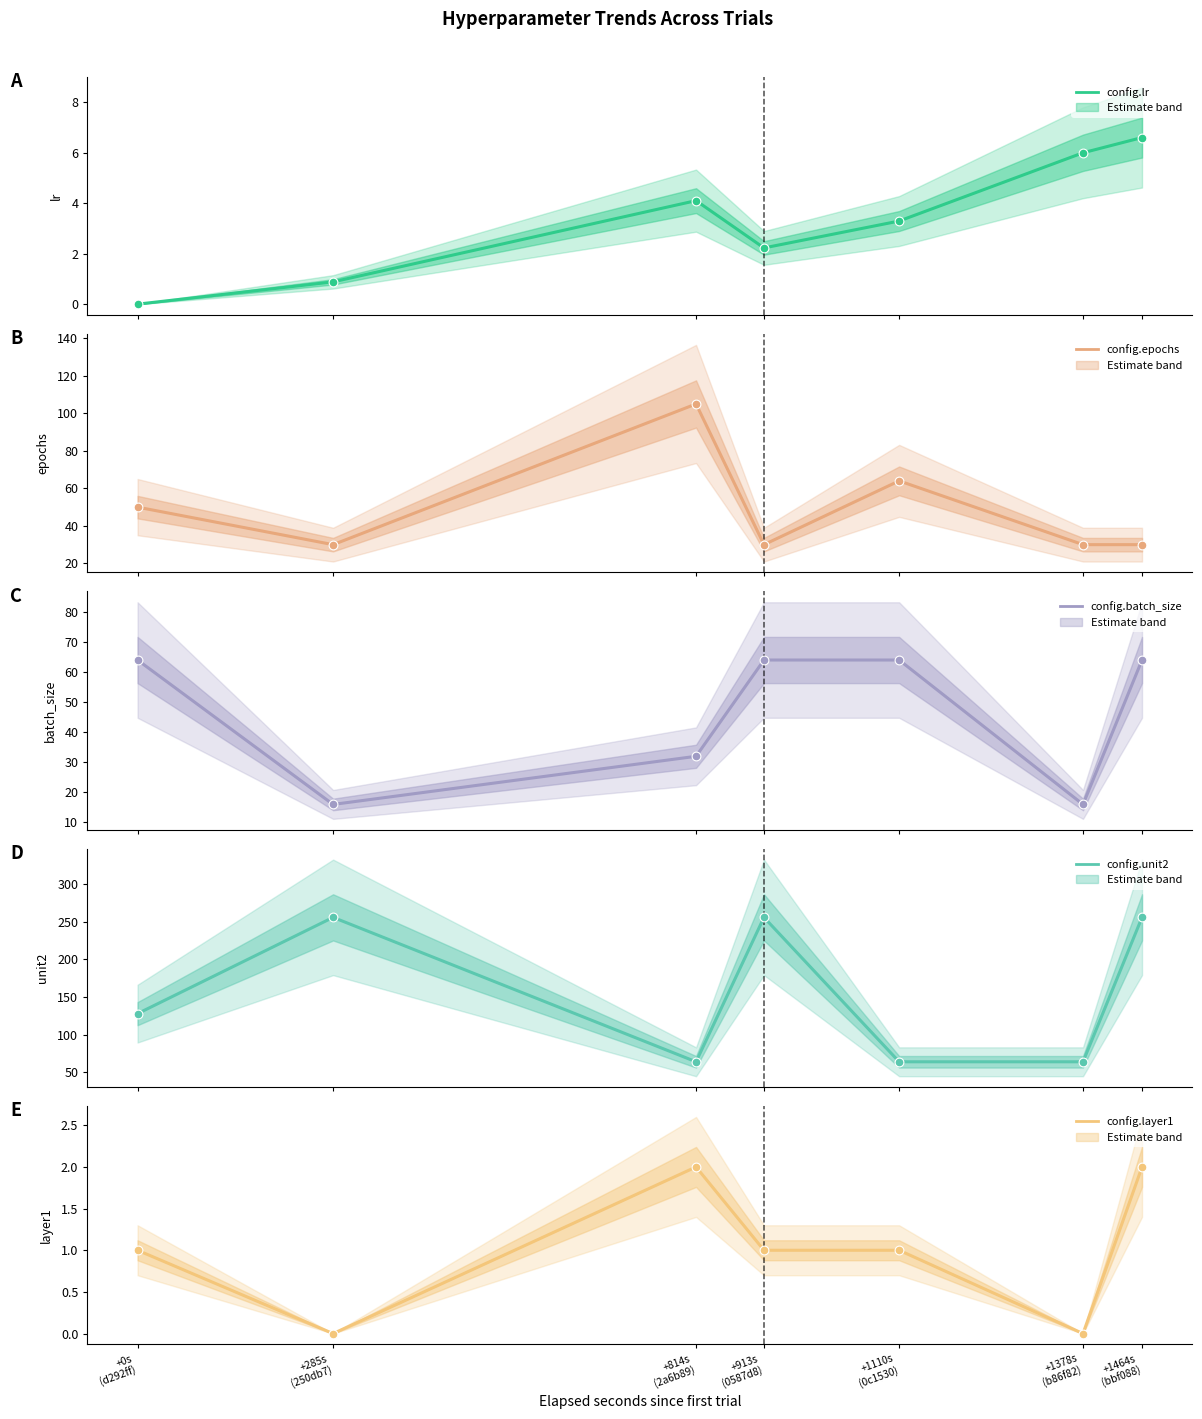

At how many categories does at least one series exceed 161?

3